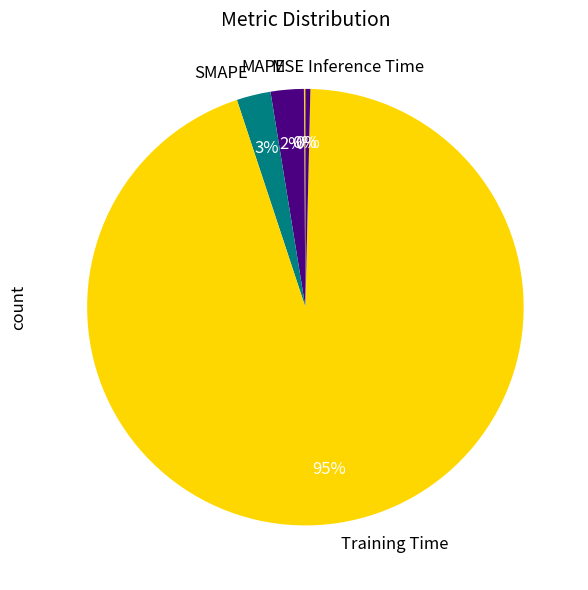

Between SMAPE and Training Time, which is larger?

Training Time